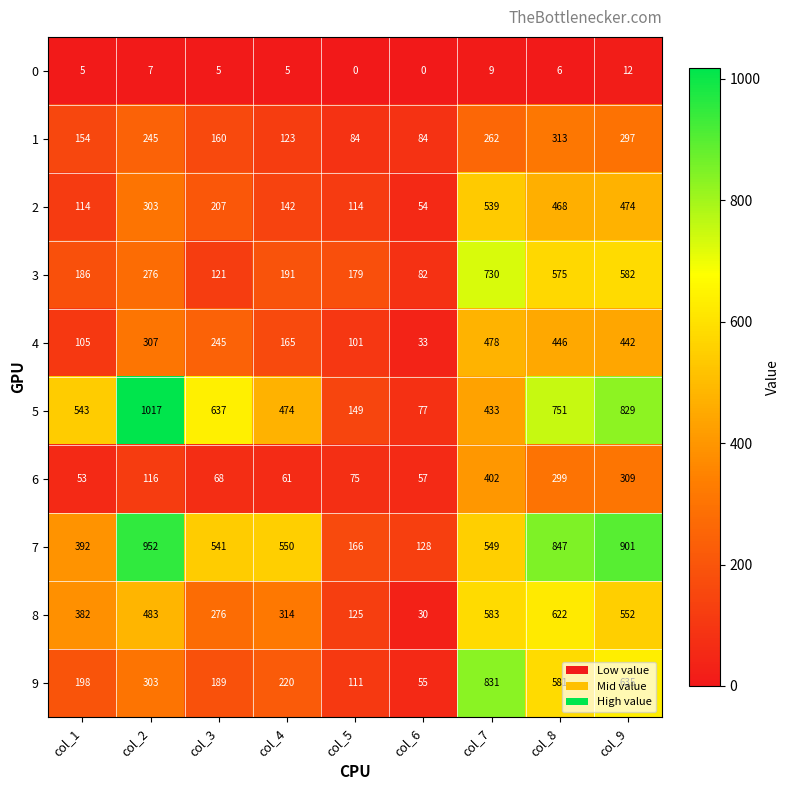

What is the maximum value for 4?

478